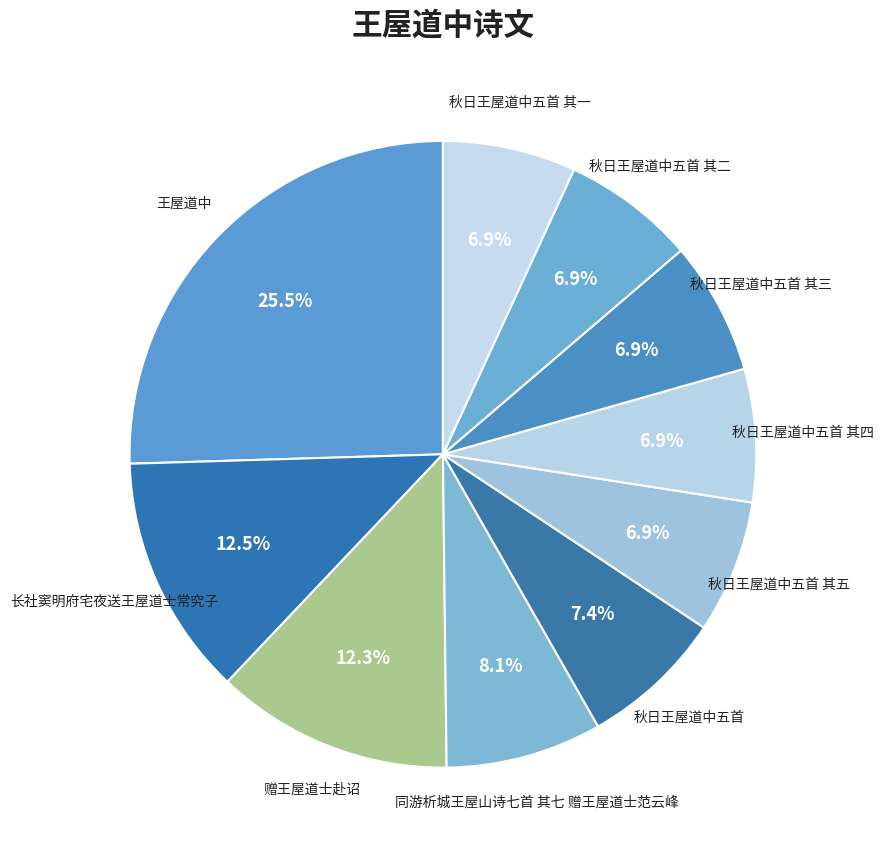

How many segments does this pie chart have?

10